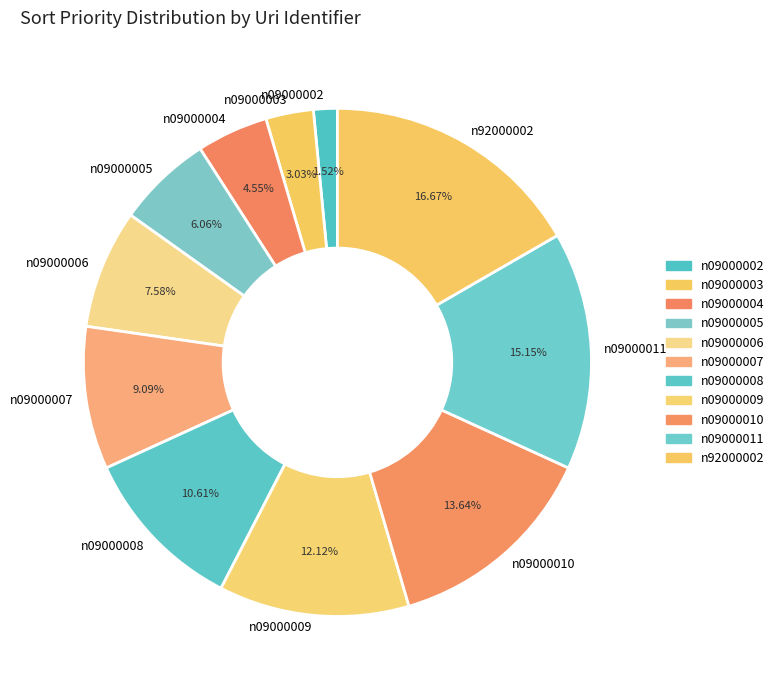

To the nearest percent, what is the difference between the largest and smallest slice percentages?

15%